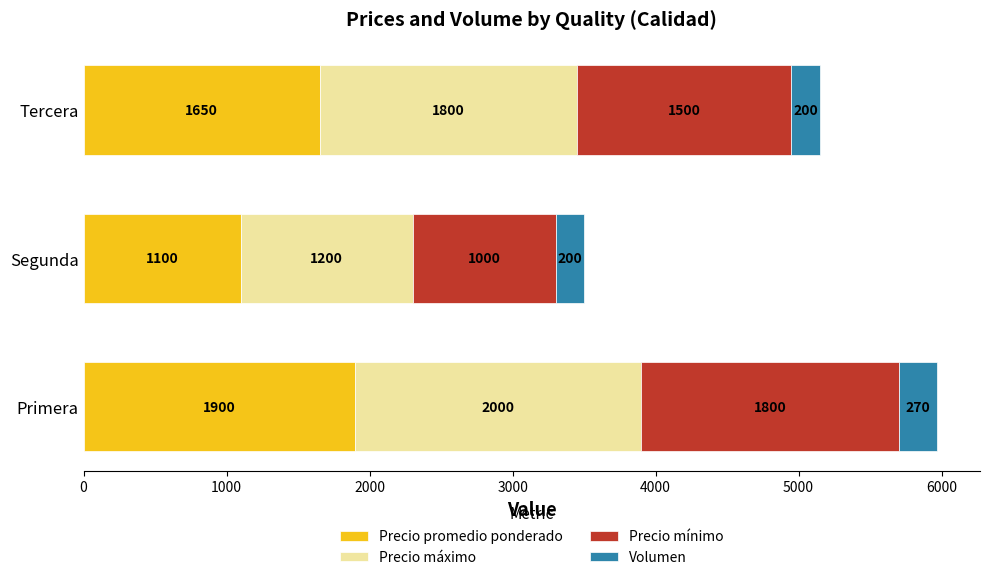

What is the total value across all series at Primera?

5970